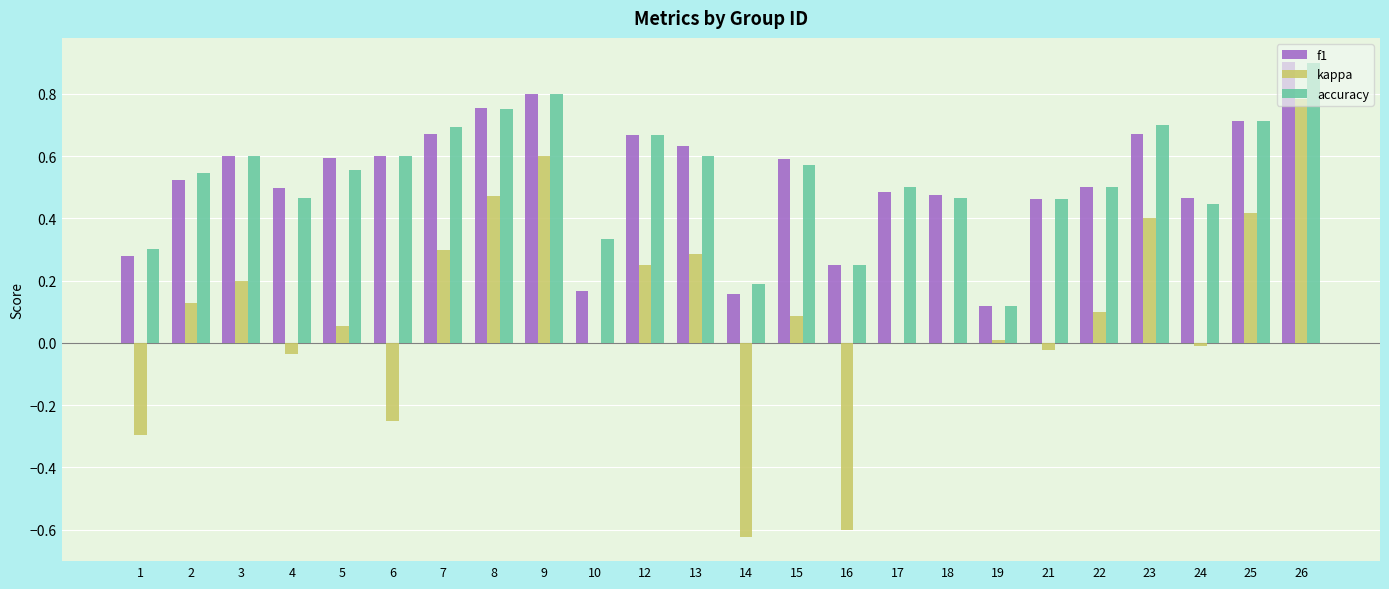

Does the chart contain stacked bars?

No